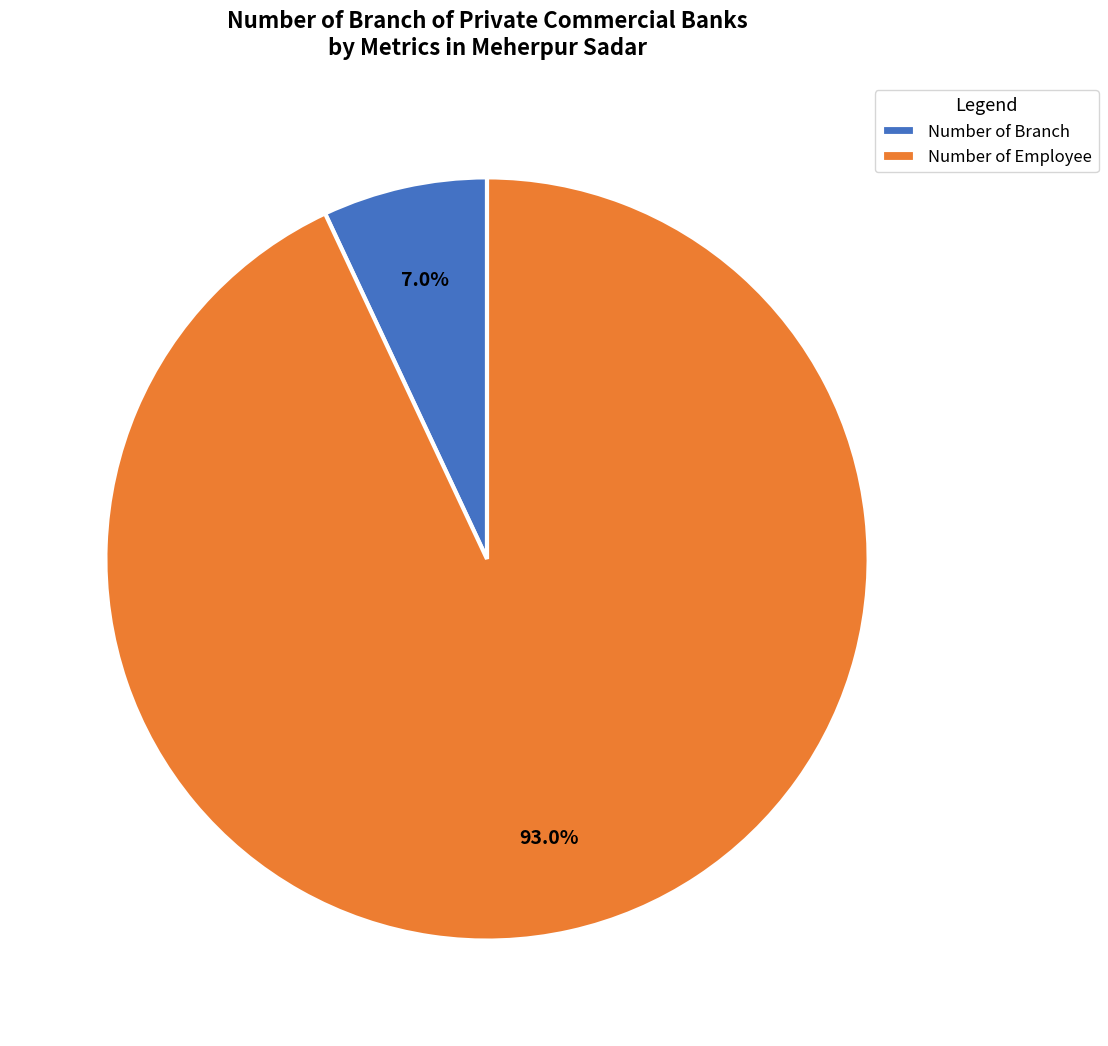

What is the total percentage of Number of Branch and Number of Employee?

100.0%